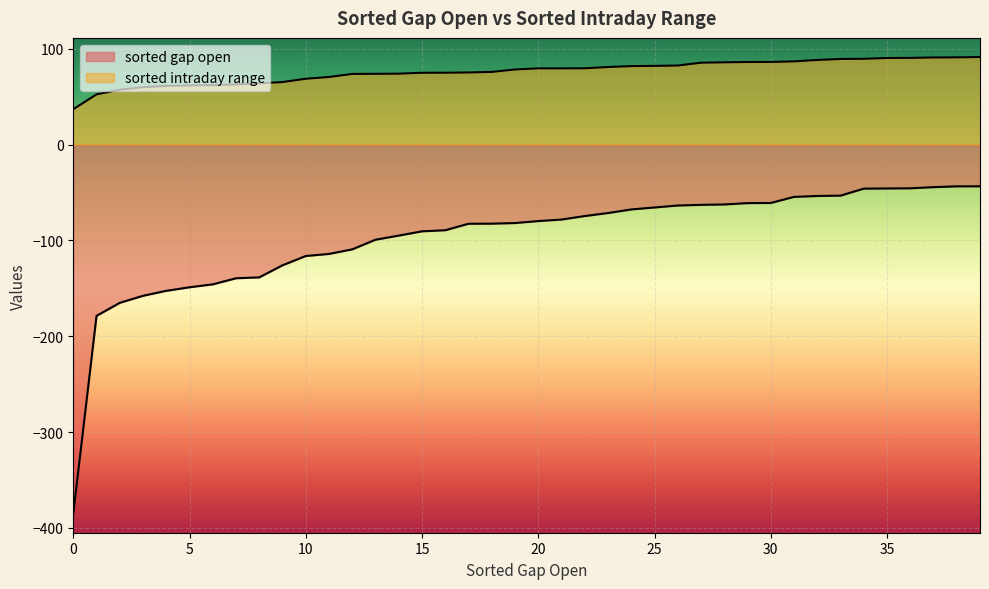

How many lines are shown in the chart?

2